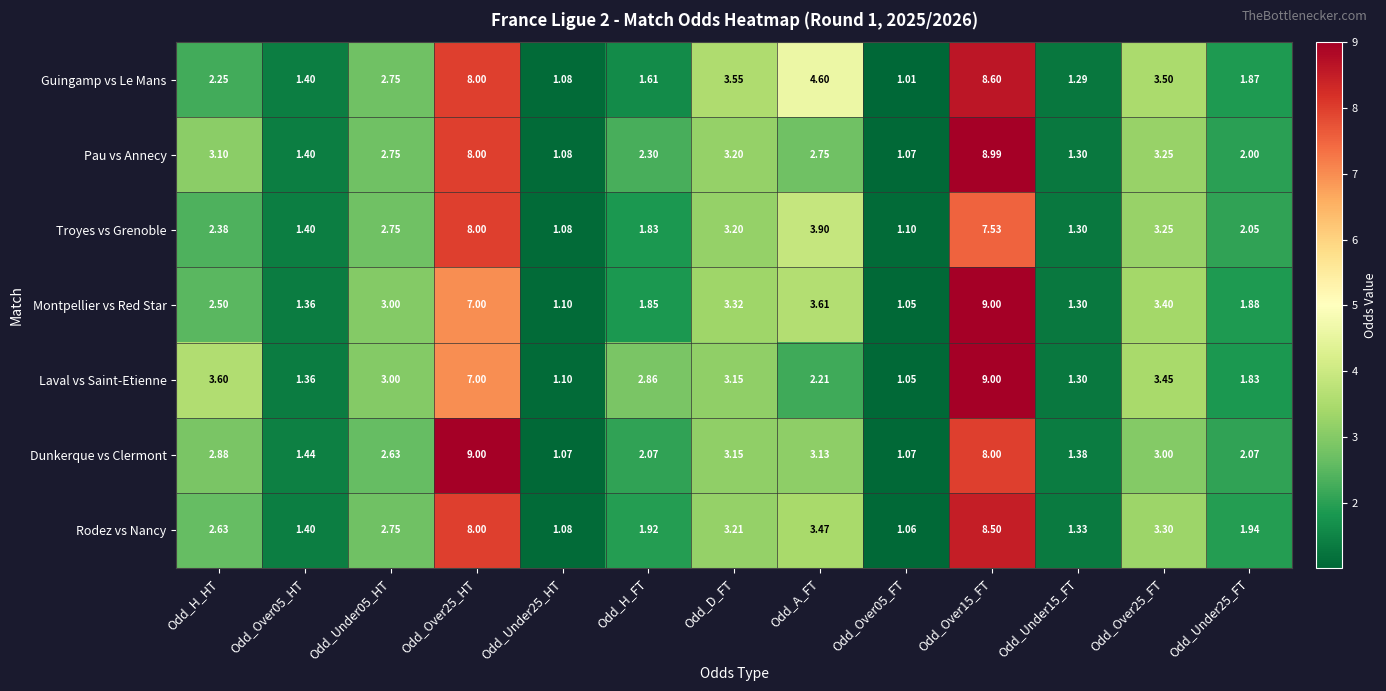

Which label corresponds to the smallest value in the chart?

Odd_Over05_FT